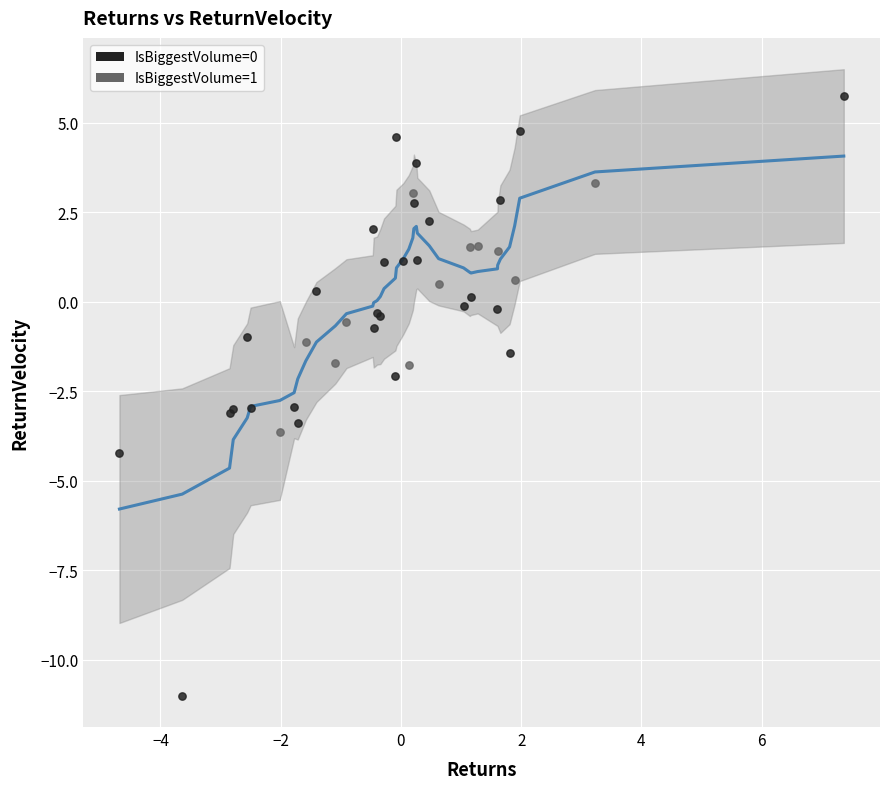

Which series reaches the minimum Y coordinate?

IsBiggestVolume=0